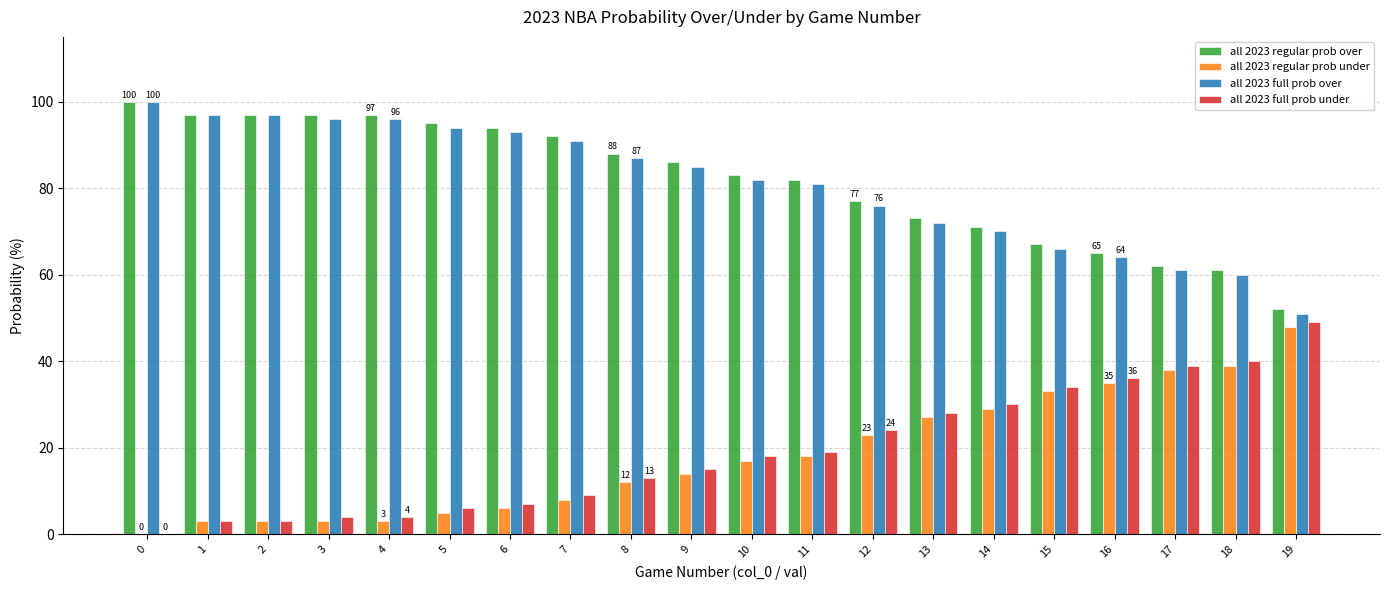

What is the greatest value displayed?

100